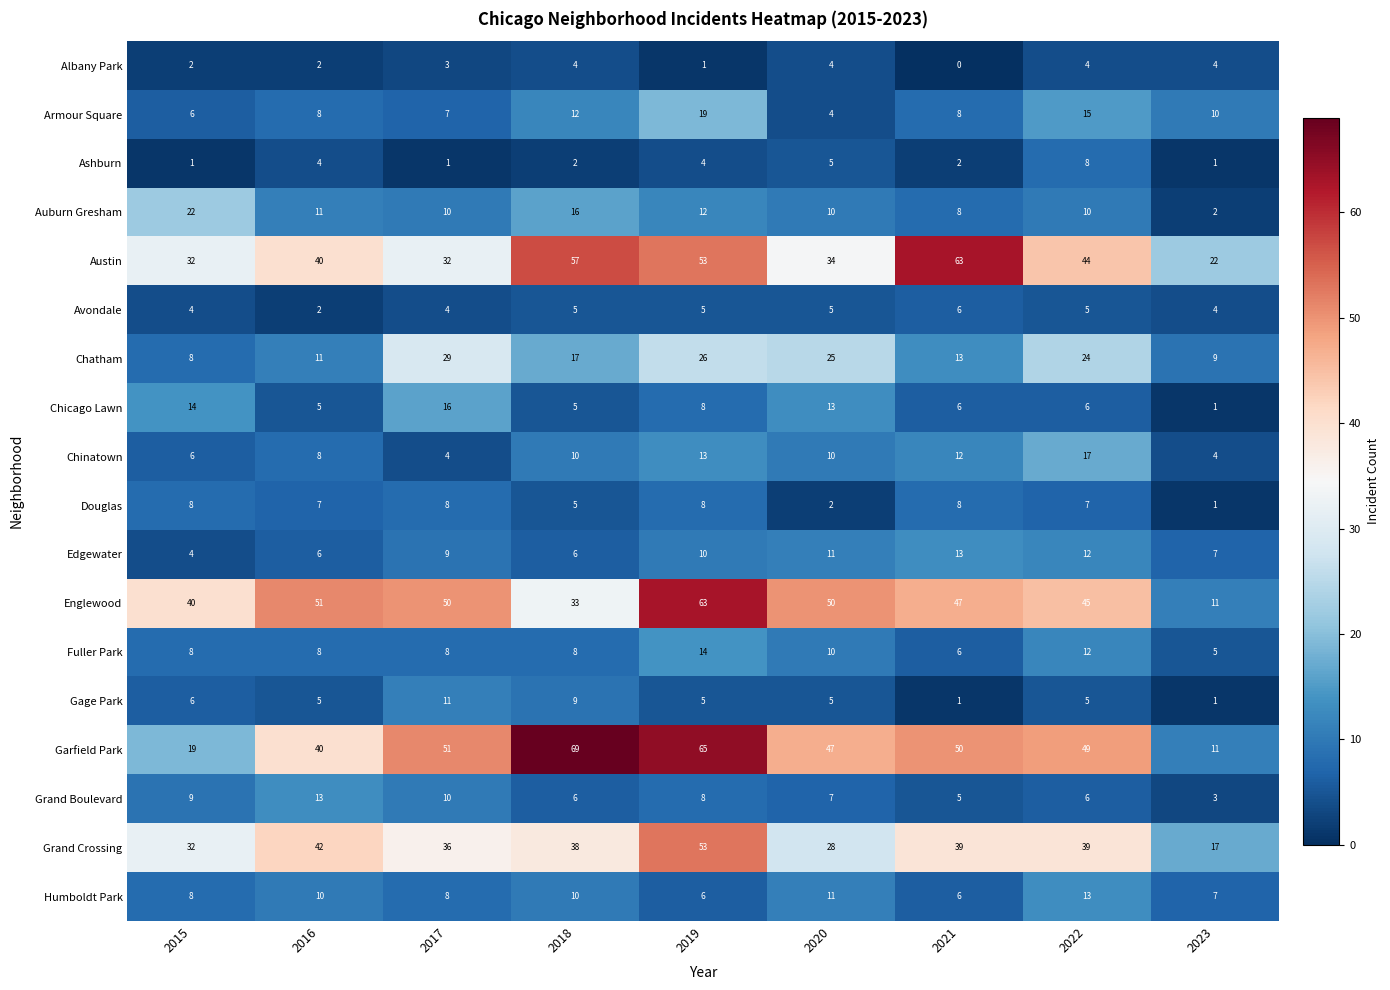

What is the spread (max minus min) of values at 2017?

50